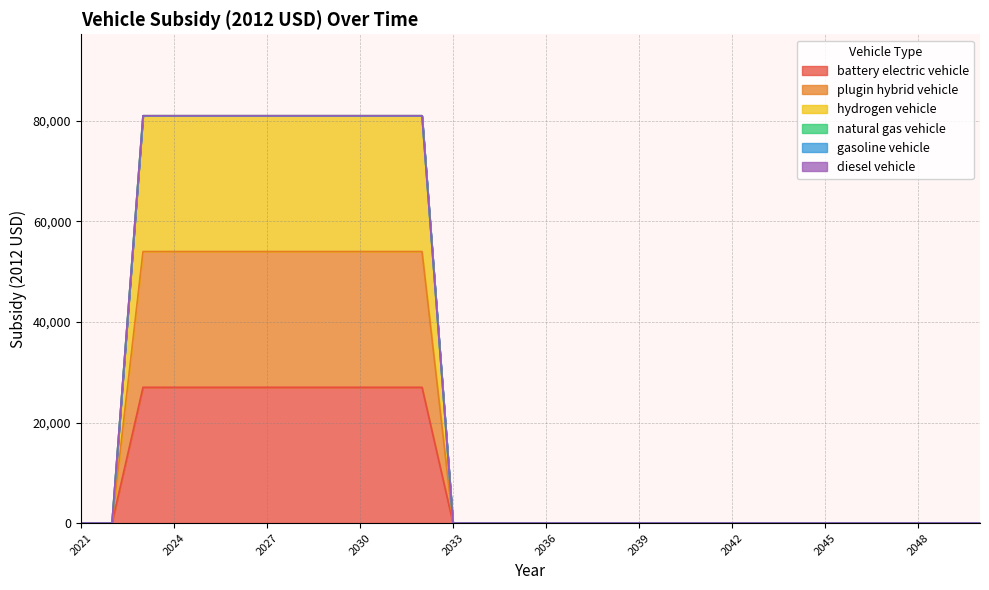

Is the value of plugin hybrid vehicle at 2038 greater than the value of hydrogen vehicle at 2042?

No